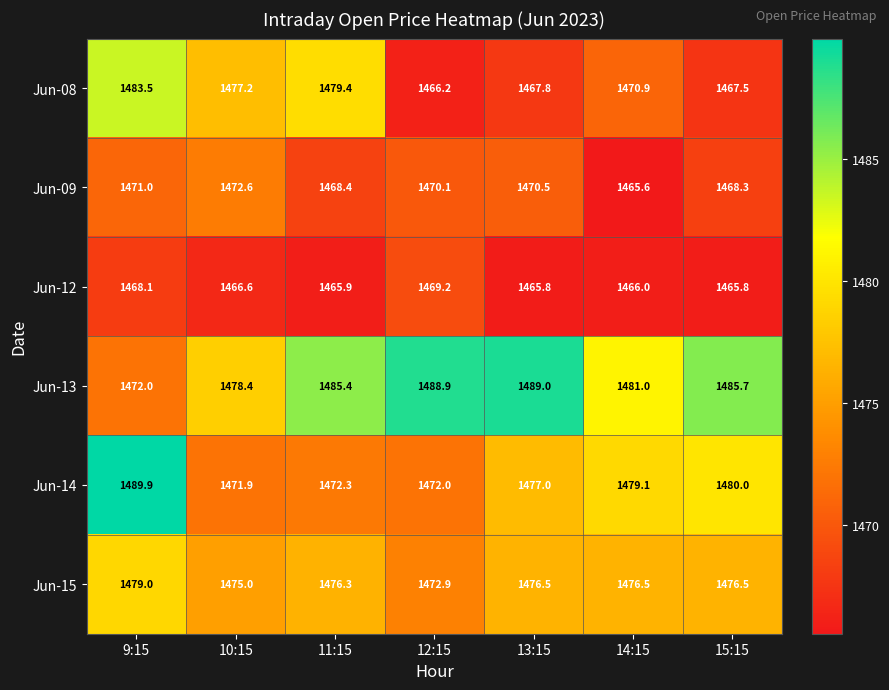

True or false: Jun-12 has a value of 1466.0 at 14:15.

True